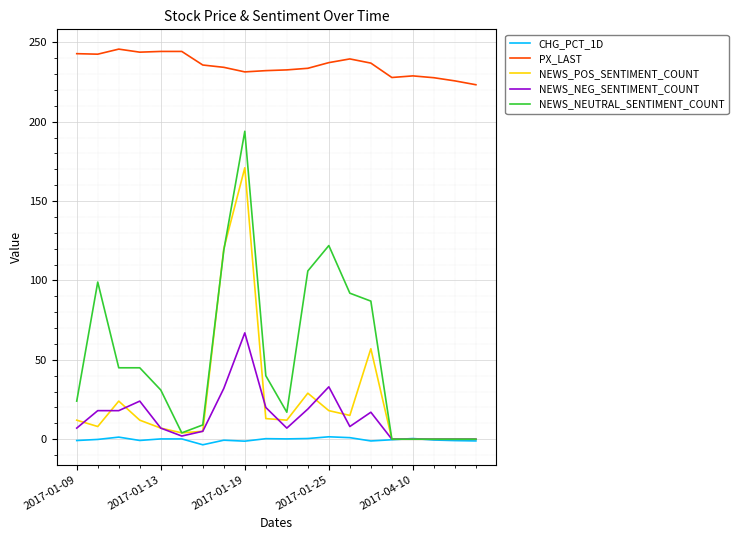

Count the number of categories in the chart.

20